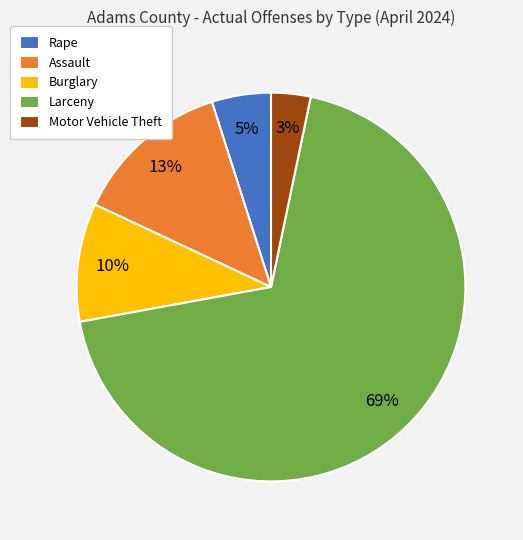

To the nearest percent, what portion does Larceny represent?

69%